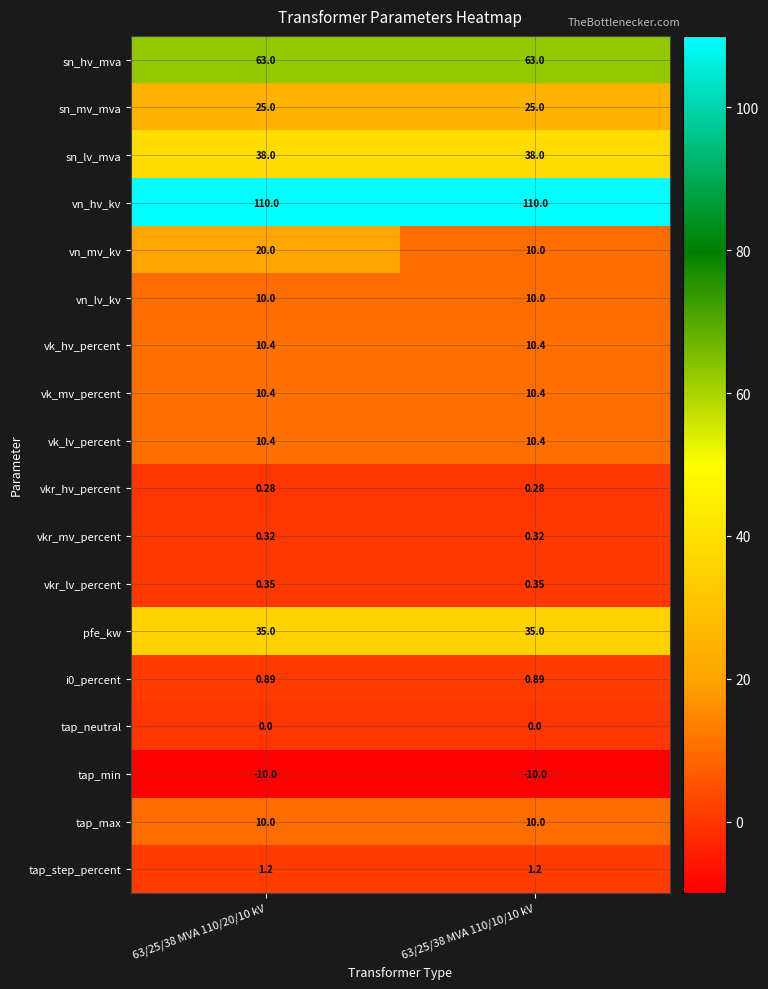

Count the number of data series in this chart.

18